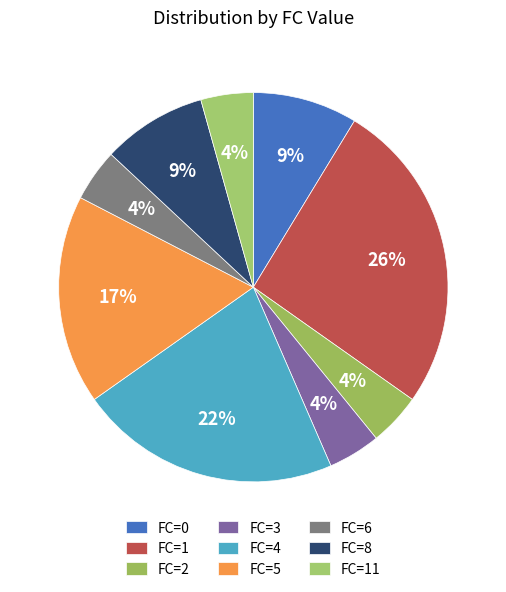

The FC=11 slice represents 17% of the pie. True or false?

False